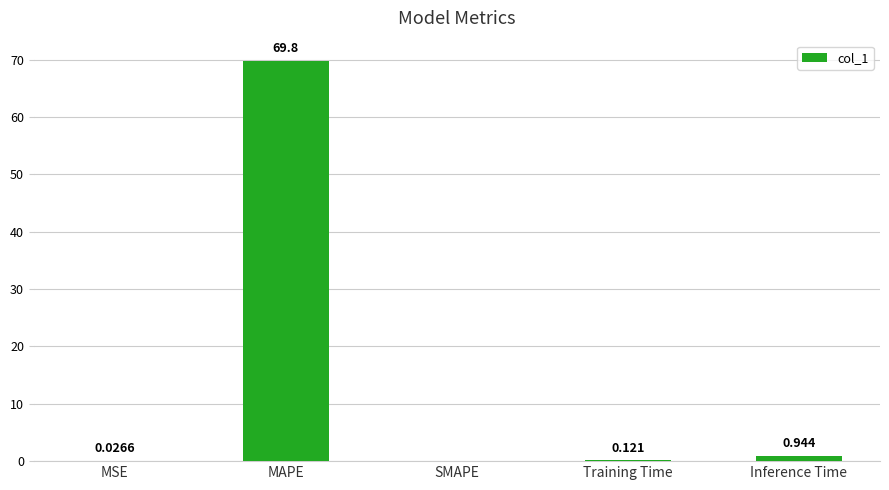

At which label is the value closest to 34?

Inference Time